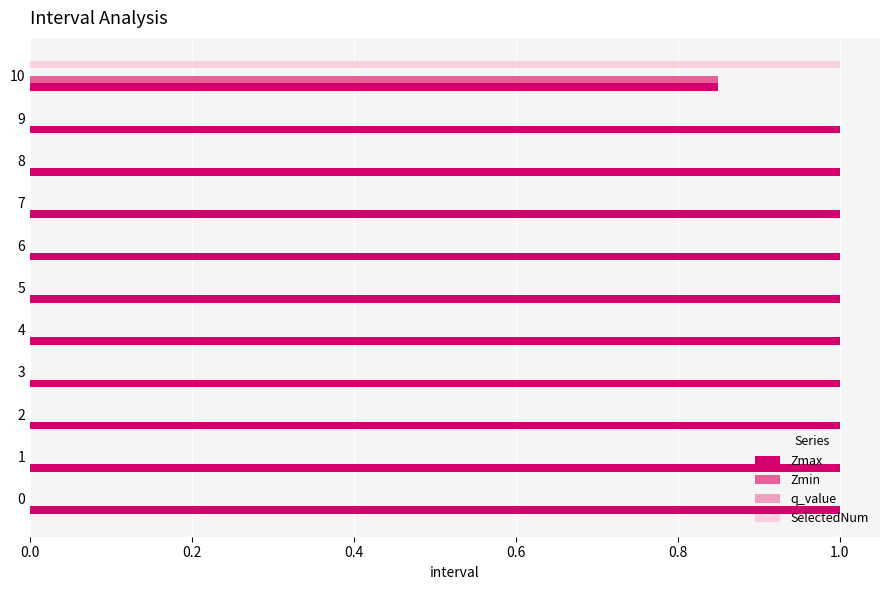

What is the sum of all Zmax values?

10.8